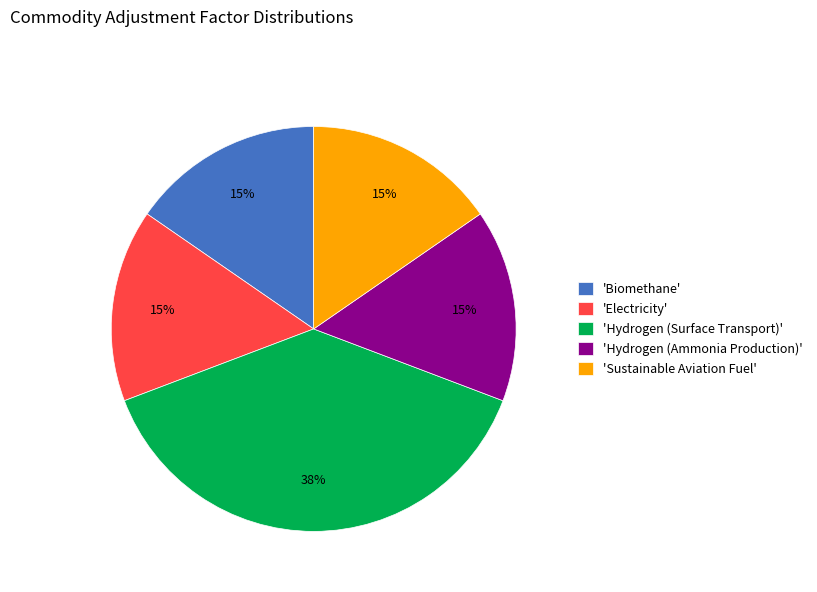

To the nearest percent, what percentage of the pie is 'Biomethane'?

15%